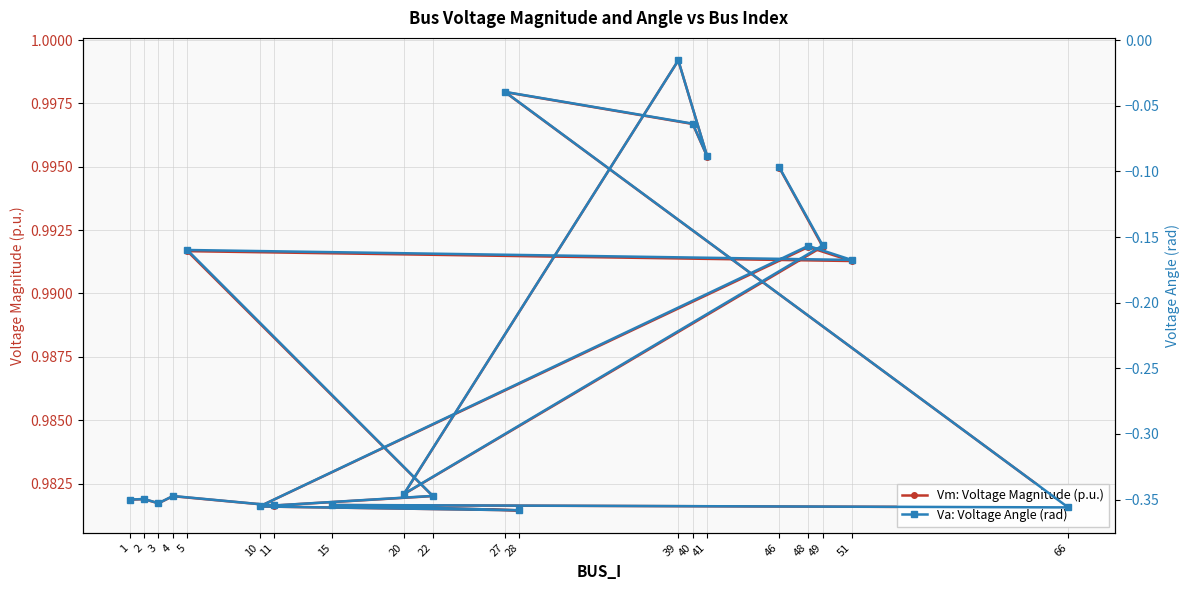

Reading right to left, transcribe all the data shown in this chart.

Vm: Voltage Magnitude (p.u.): 46=1.0	49=1.0	20=1.0	39=1.0	41=1.0	40=1.0	27=1.0	66=1.0	15=1.0	28=1.0	10=1.0	48=1.0	51=1.0	5=1.0	22=1.0	11=1.0	4=1.0	3=1.0	2=1.0	1=1.0
Va: Voltage Angle (rad): 46=-0.1	49=-0.2	20=-0.3	39=-0.0	41=-0.1	40=-0.1	27=-0.0	66=-0.4	15=-0.4	28=-0.4	10=-0.4	48=-0.2	51=-0.2	5=-0.2	22=-0.3	11=-0.4	4=-0.3	3=-0.4	2=-0.3	1=-0.3